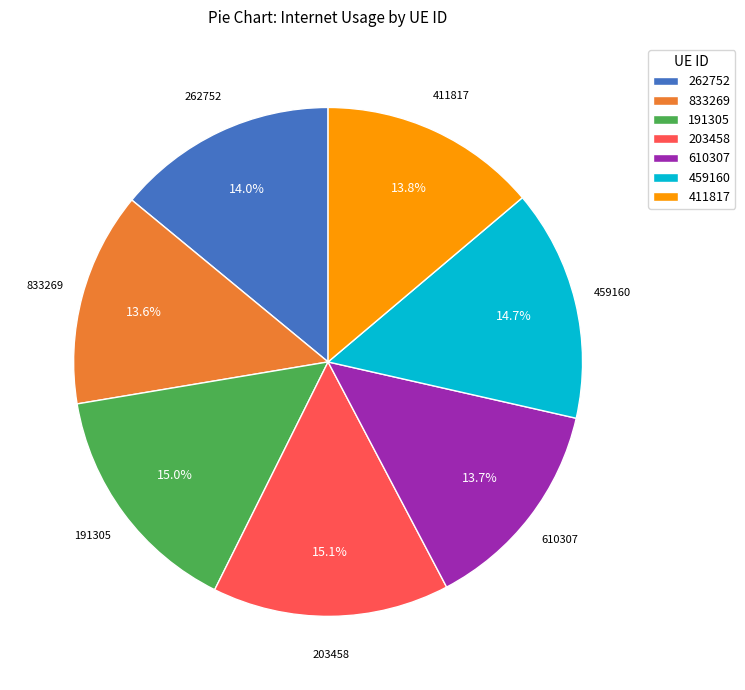

Does 191305 represent more than half of the total?

No